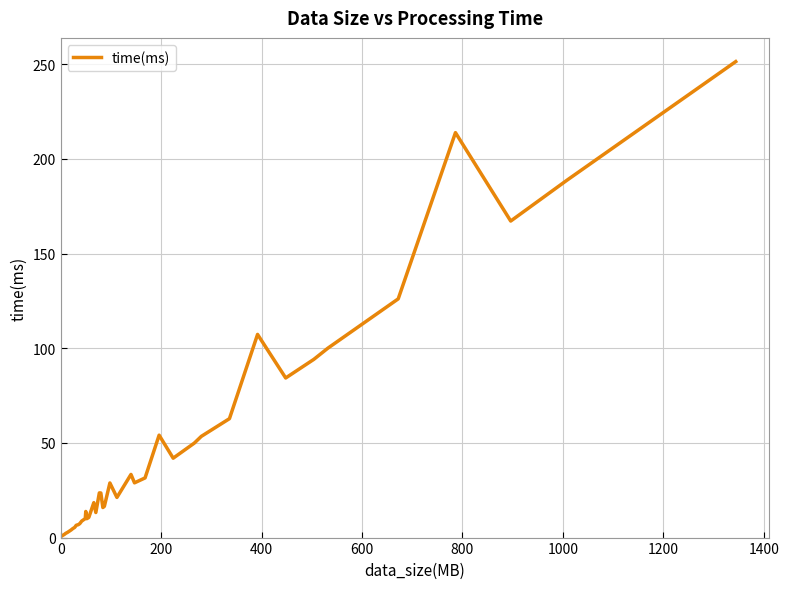

What is the difference between the maximum and minimum values?

250.4